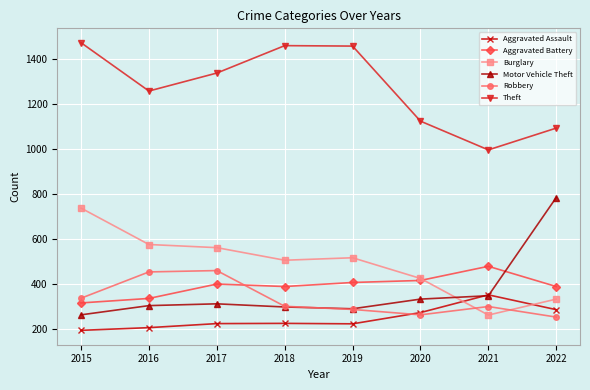

At which category does Robbery reach its first local valley?

2020